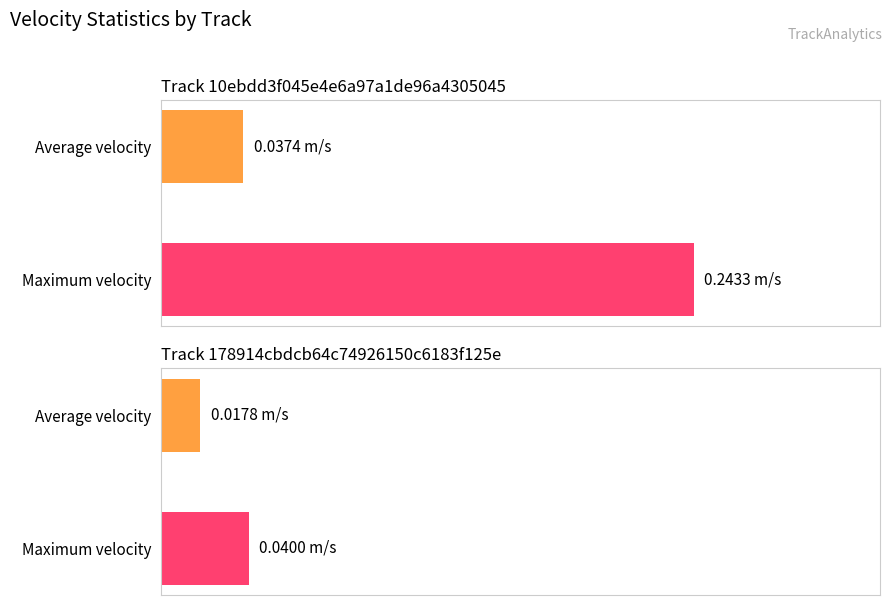

What position from the left is Track 178914cbdcb64c74926150c6183f125e?

2